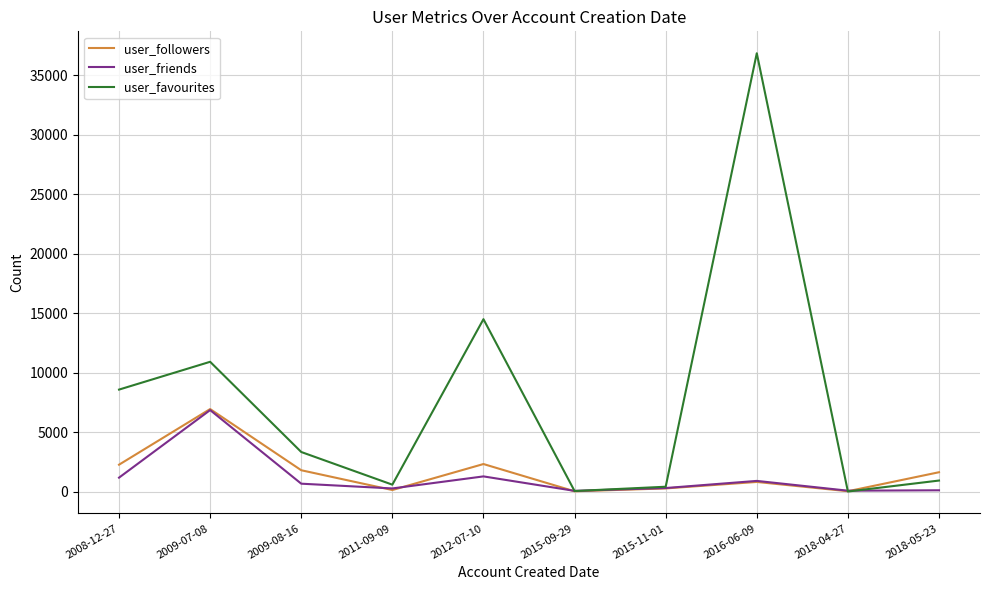

Which series has the widest spread of values?

user_favourites